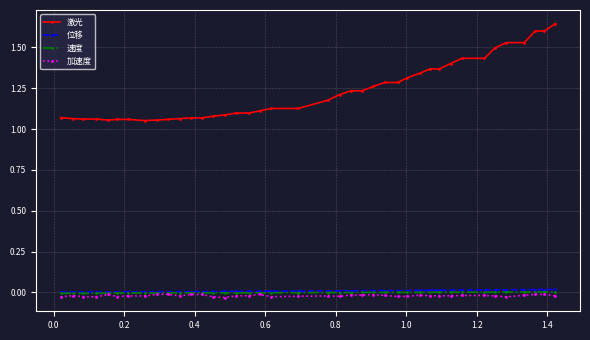

Which series has the largest total across all categories?

激光